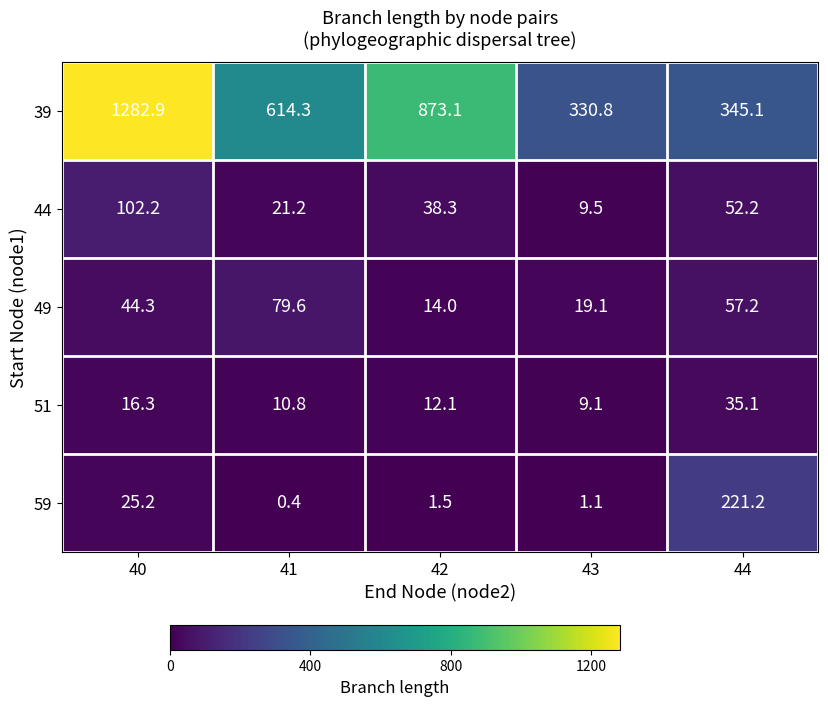

Count the number of categories in the chart.

5